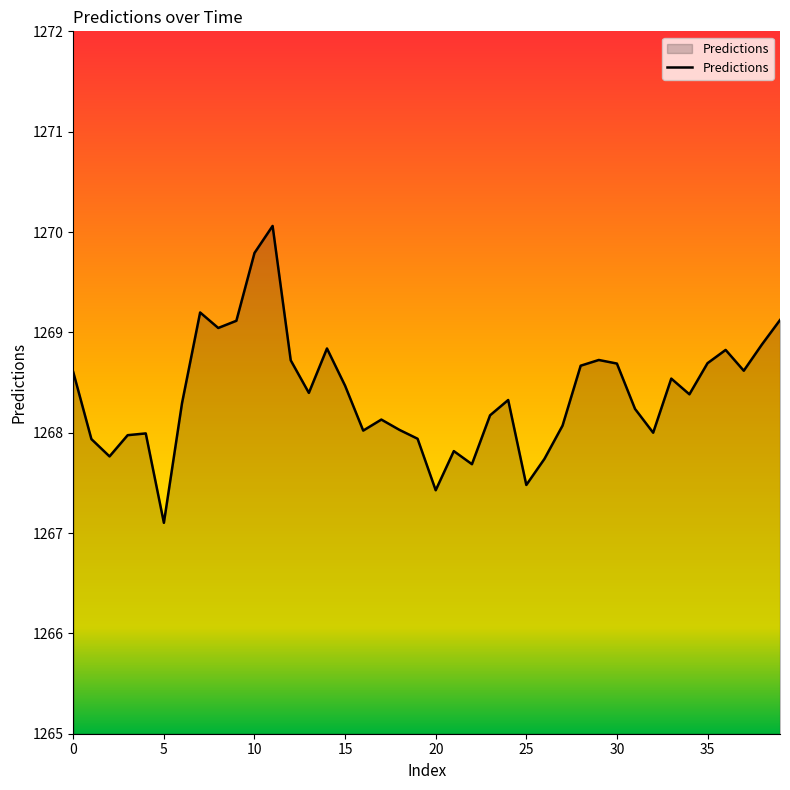

What is the smallest value displayed?

1267.1